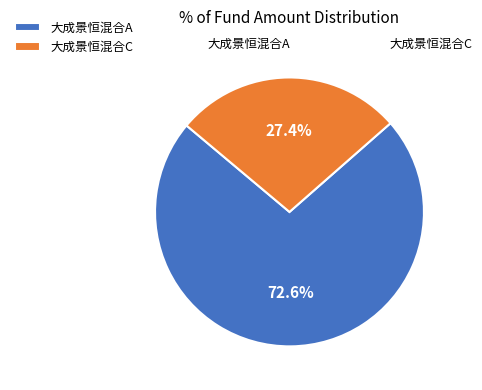

To the nearest percent, what percentage of the pie is 大成景恒混合C?

27%